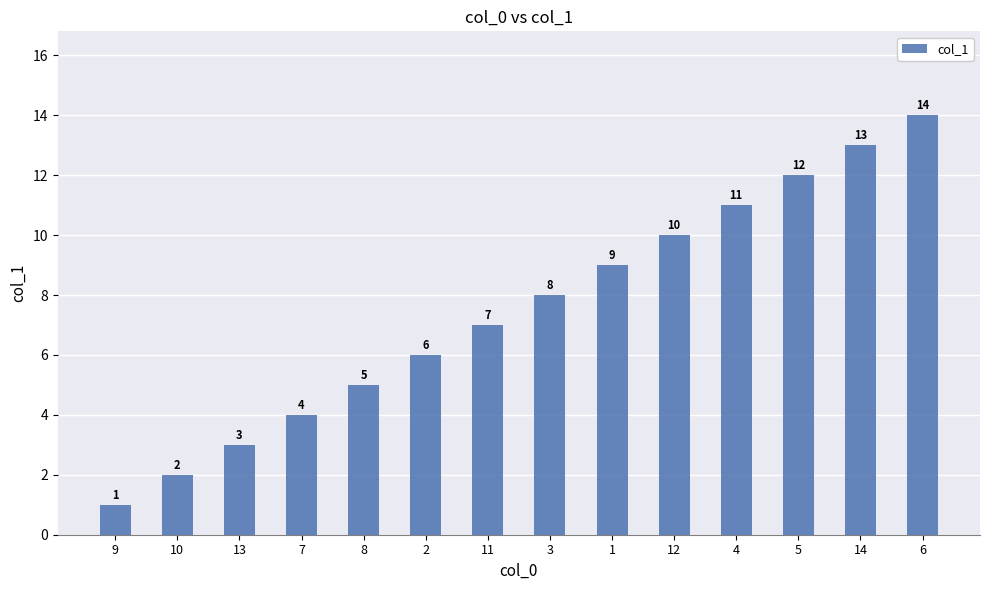

What is the sum of all values?

105